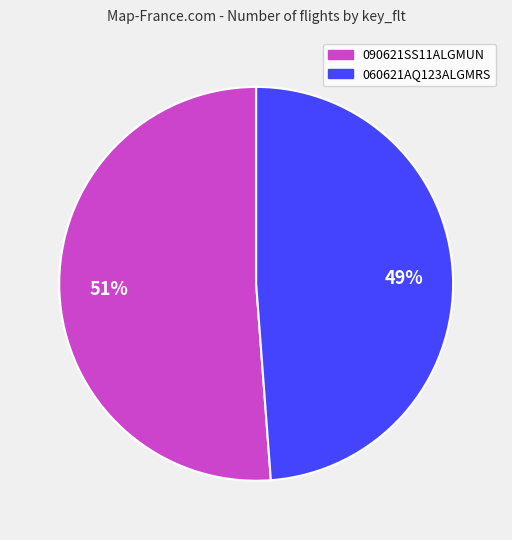

To the nearest percent, what is the average slice percentage?

50%